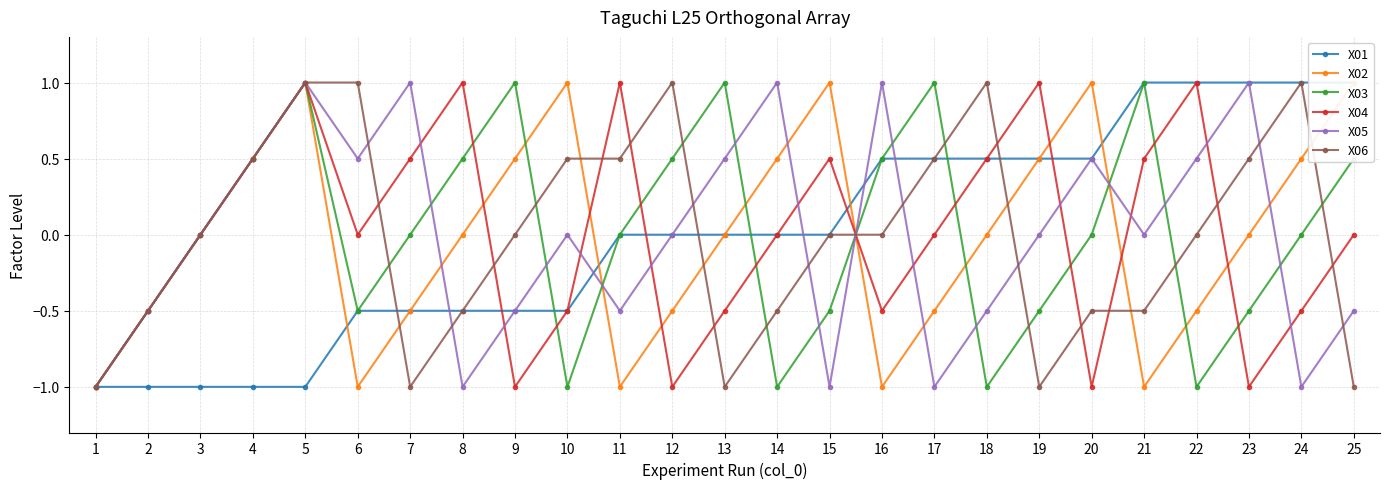

How many distinct data groups are displayed?

6